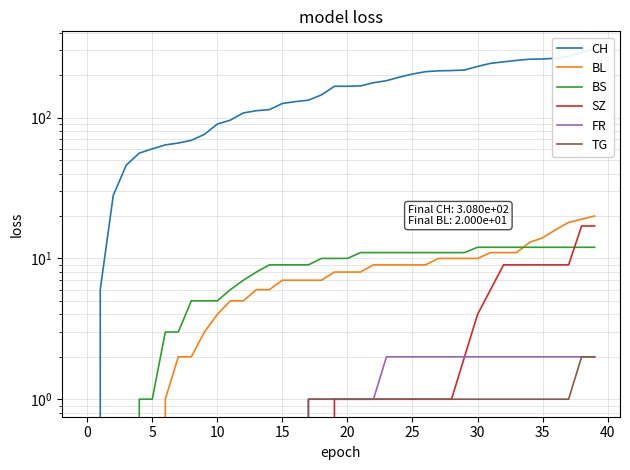

True or false: SZ has a value of 7 at 5.

False